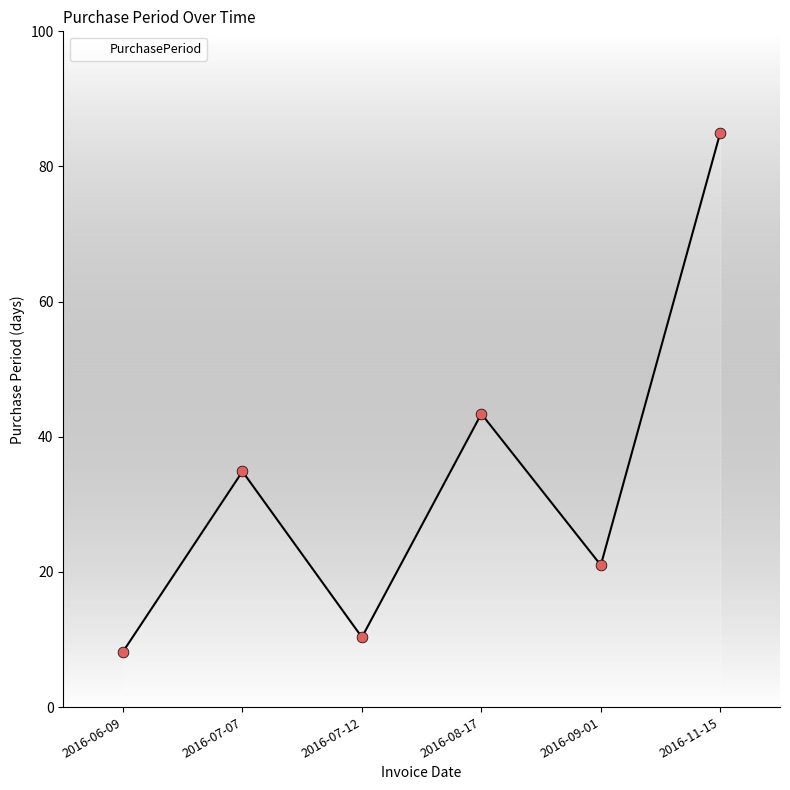

What is the change in value from 2016-06-09 to 2016-08-17?

+35.2